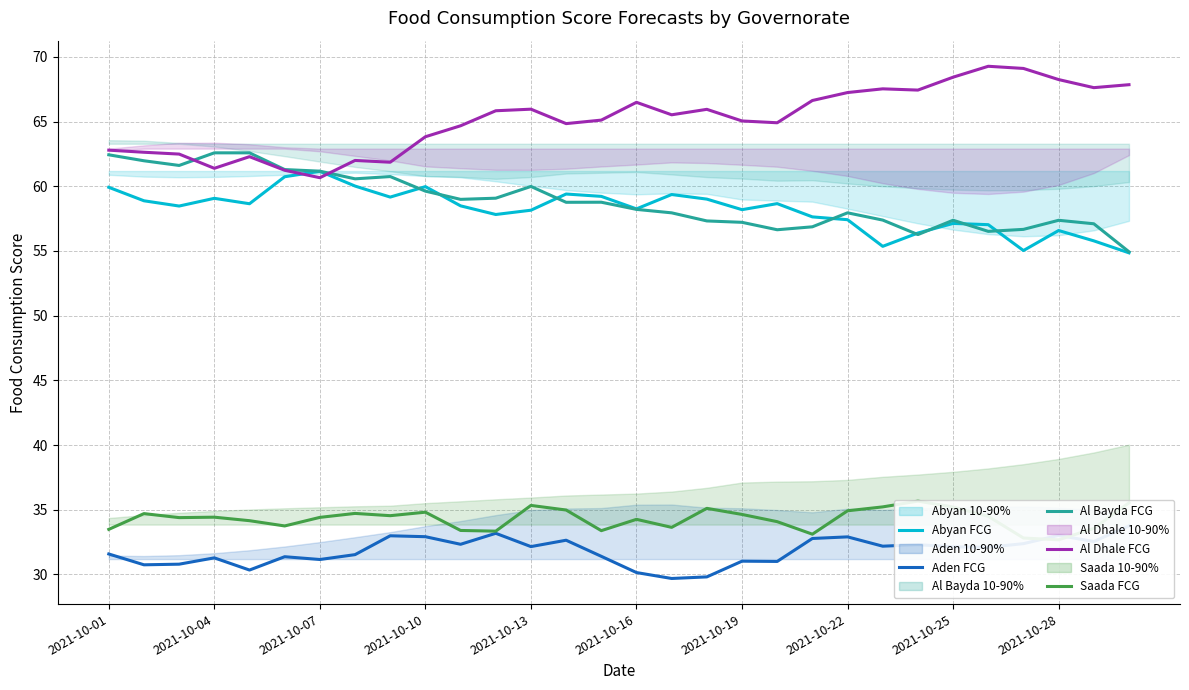

How many interior local valleys does the Abyan FCG series have?

8